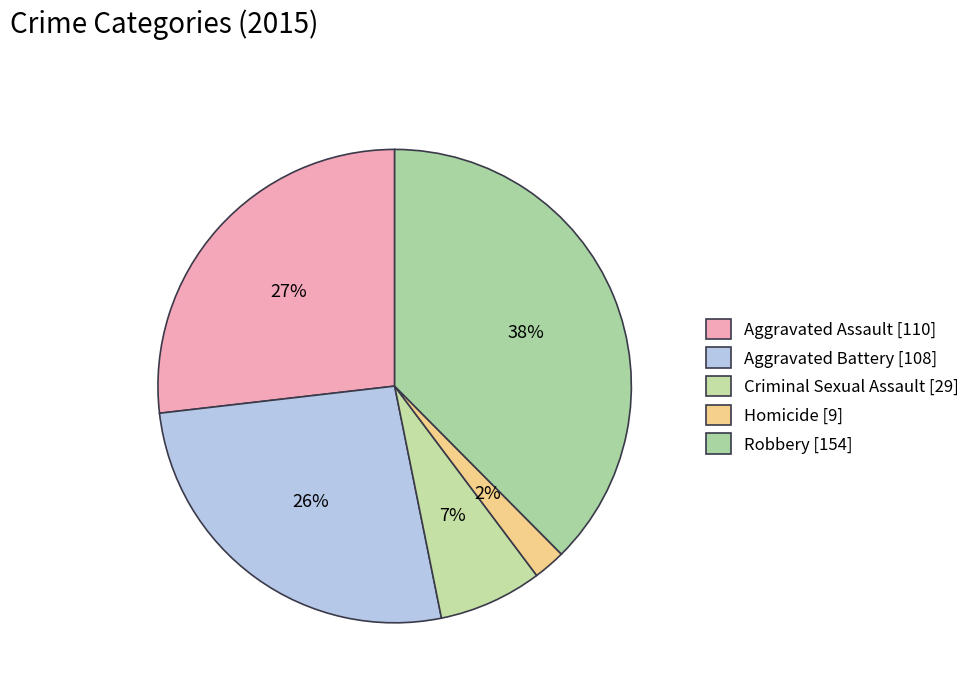

What portion of the pie excludes Homicide?

97.8%